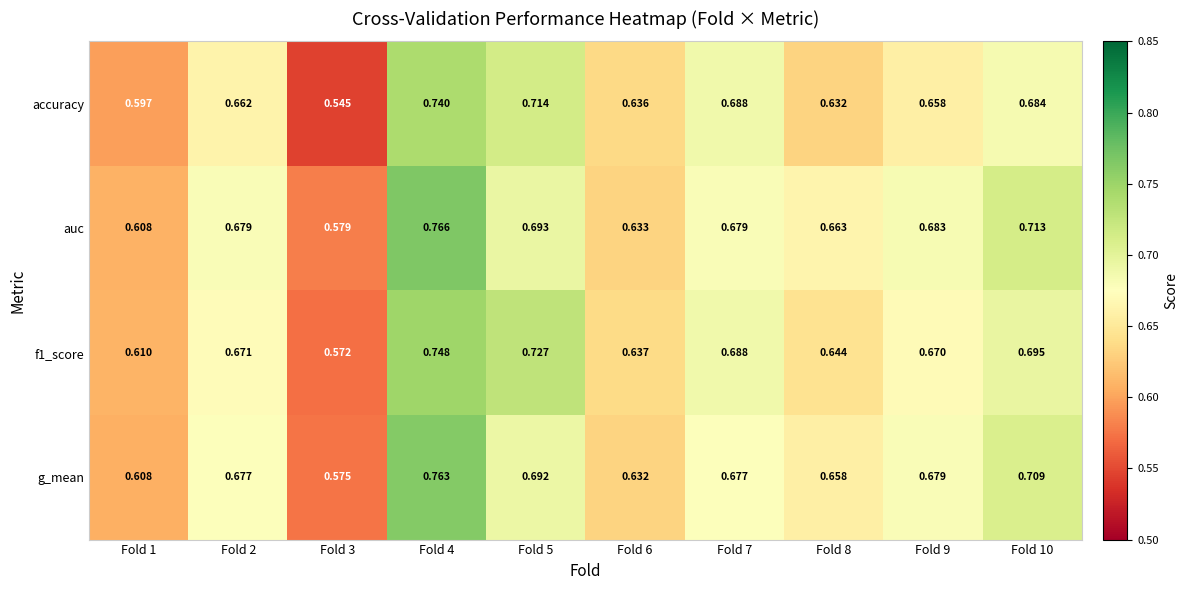

Is the value of auc at Fold 3 greater than the value of f1_score at Fold 10?

No